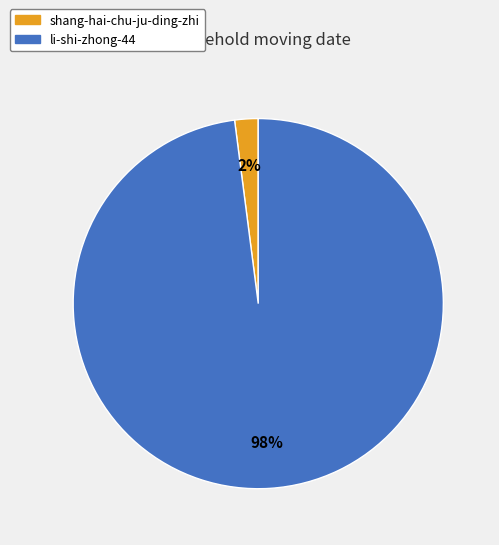

Does shang-hai-chu-ju-ding-zhi represent more than half of the total?

No